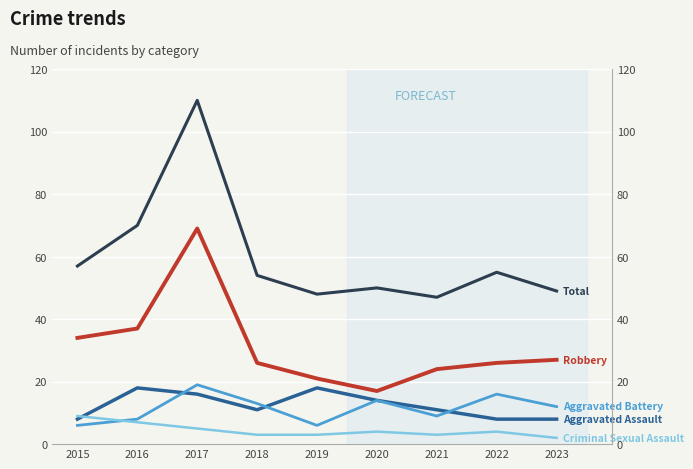

Which series has the largest total across all categories?

Total